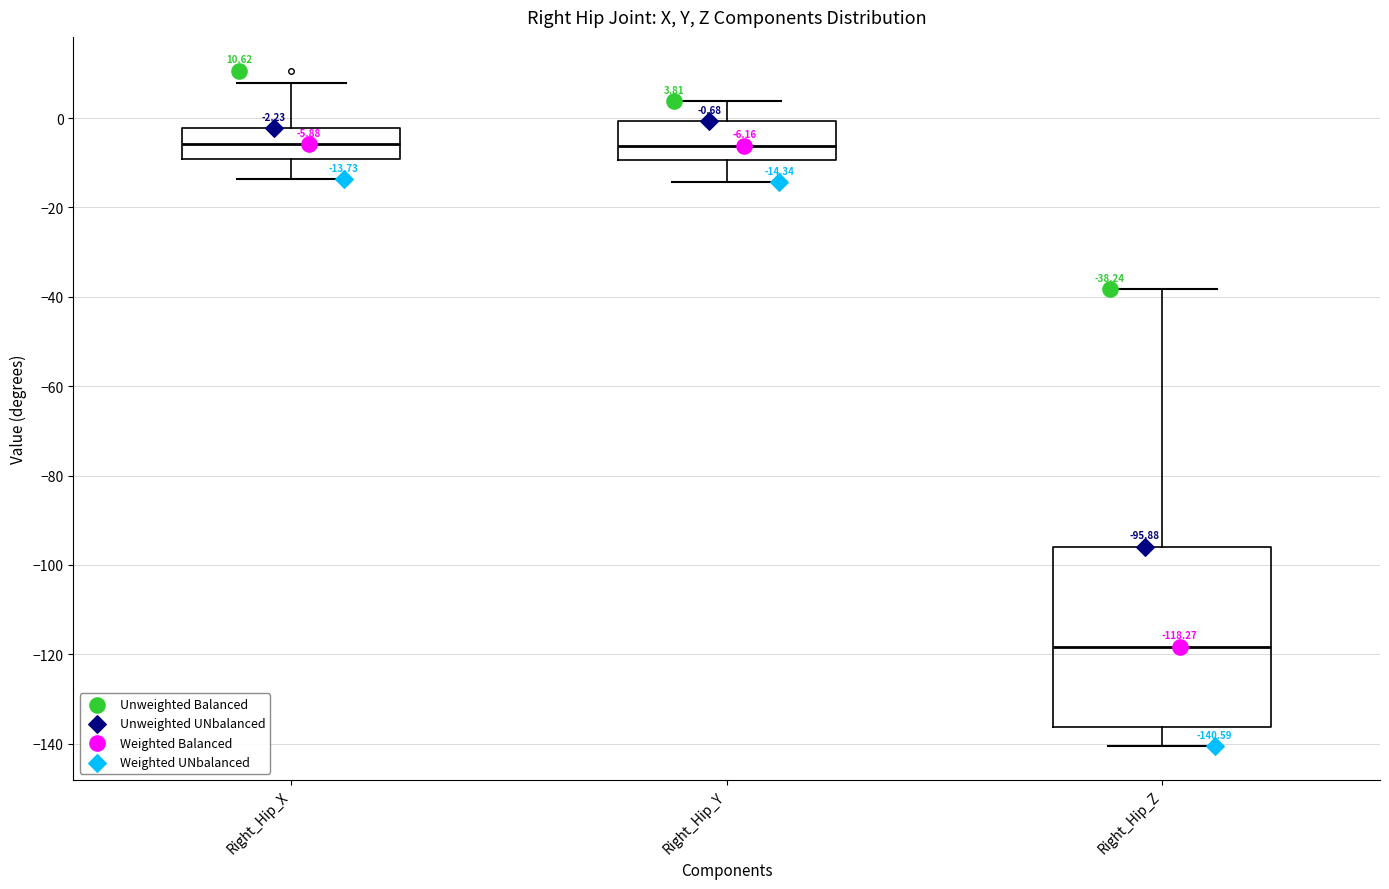

Which box is the tallest, from its lower edge to its upper edge?

Right_Hip_Z